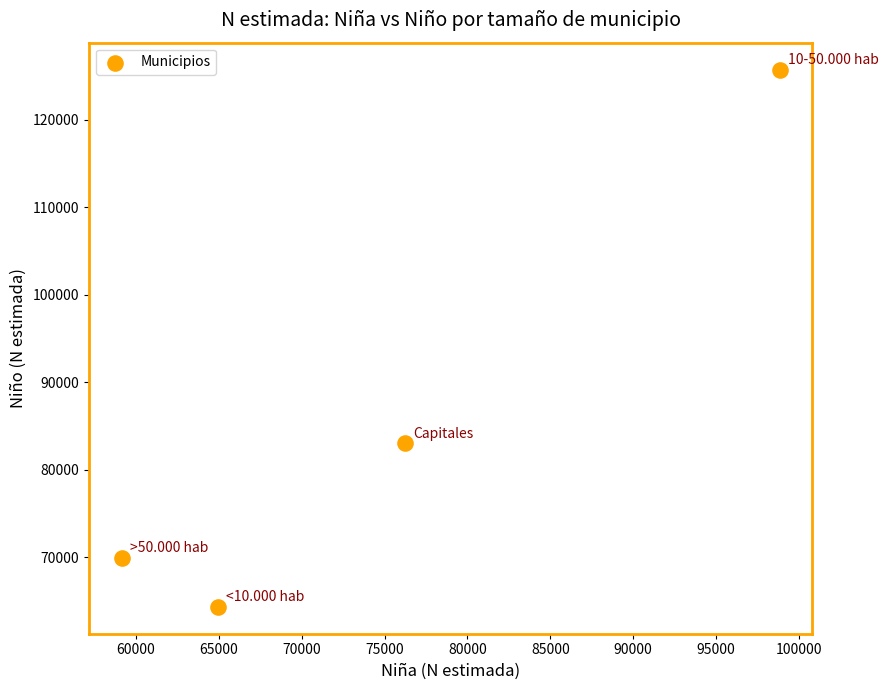

What Y value in the scatter plot is closest to 95054?

83023